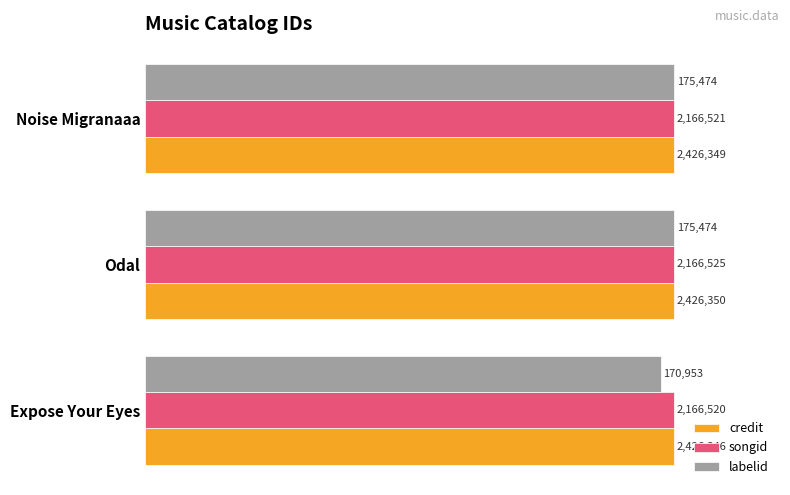

What are all the series names shown in the legend?

credit, songid, labelid